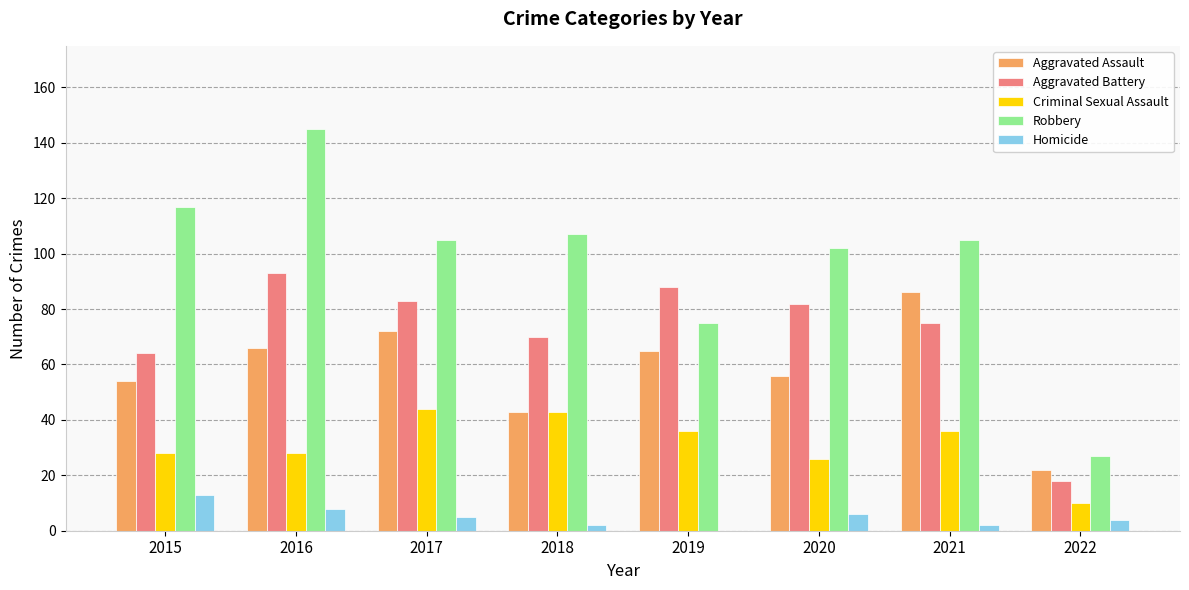

At which category is the sum across all series the highest?

2016